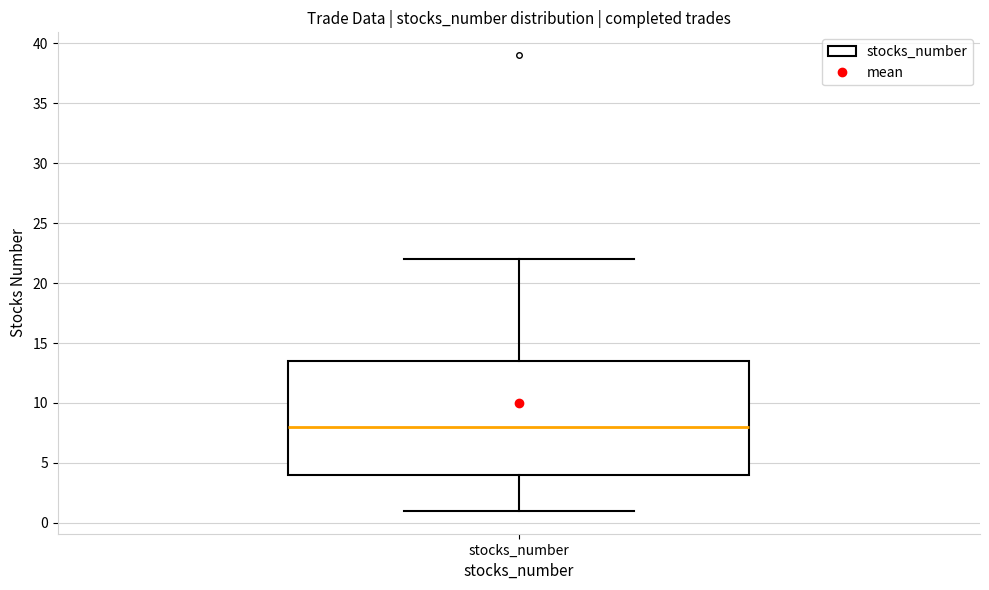

Transcribe this box plot: give where the median line is, the range the box spans, and where the two whiskers end, as read against the y-axis. The values are not printed on the chart, so give them approximately, as read against the axis.

median 8.0, box 4.0 to 13.5, whiskers 1.0 to 22.0